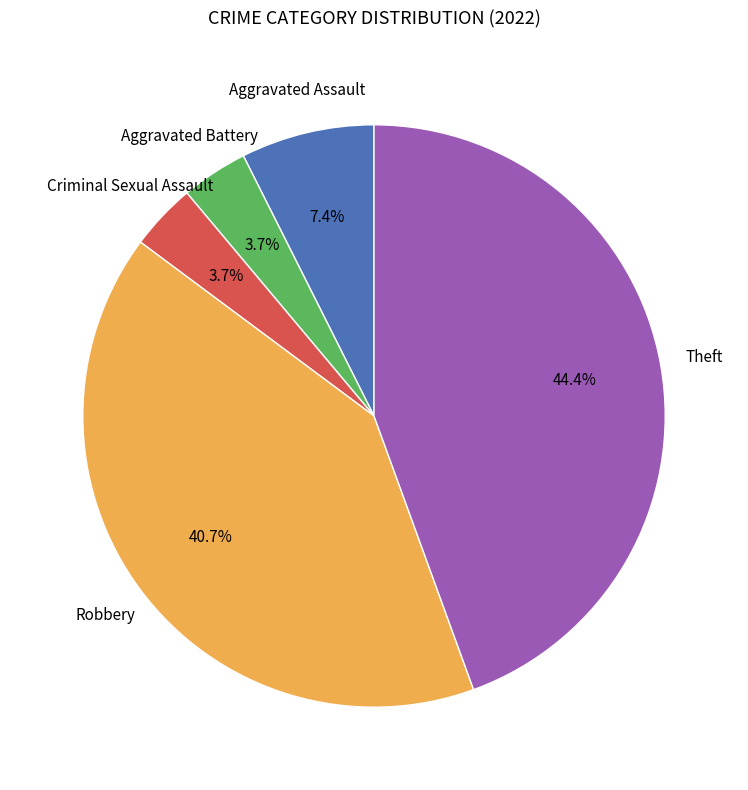

To the nearest percent, what is the average slice percentage?

20%